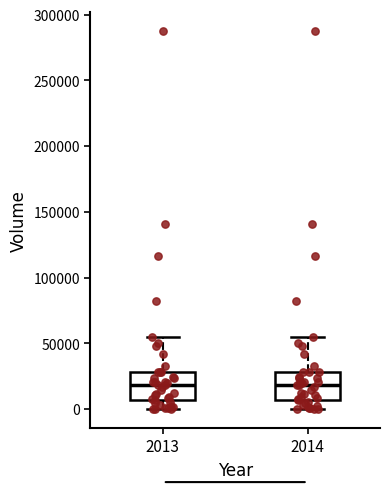

Where does the lower whisker of the box at x = 2013 end on the y-axis? The values are not printed on the chart, so give them approximately, as read against the axis.

0